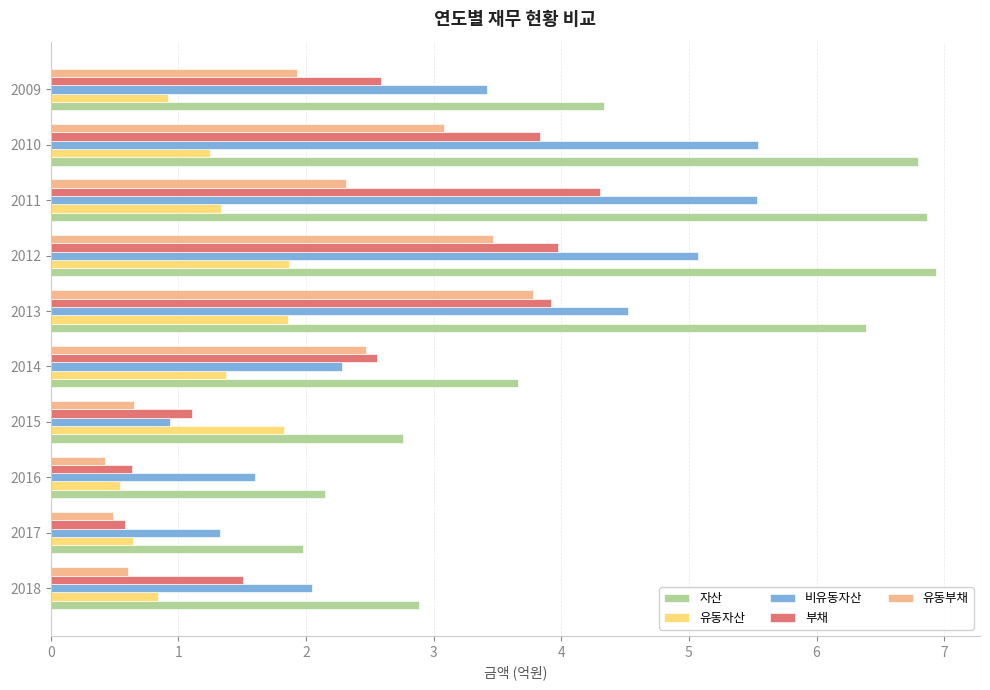

What is the maximum value shown in the chart?

6.9